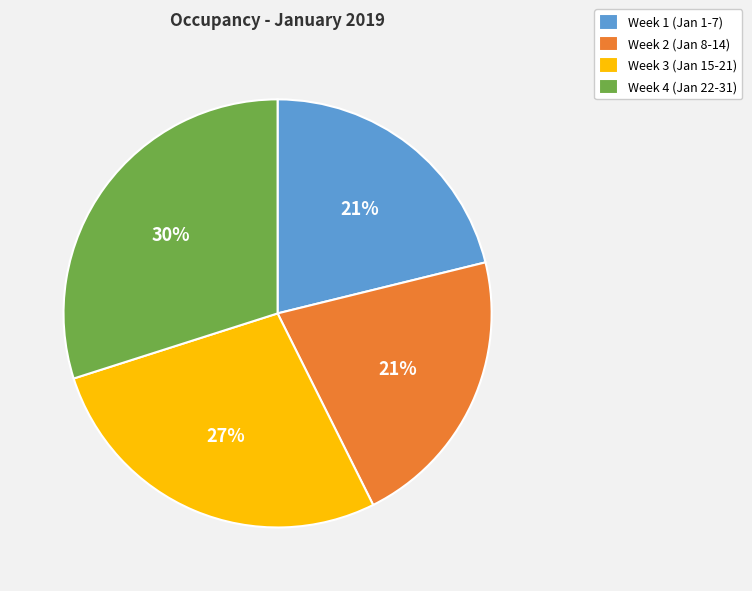

Between Week 4 (Jan 22-31) and Week 3 (Jan 15-21), which is larger?

Week 4 (Jan 22-31)